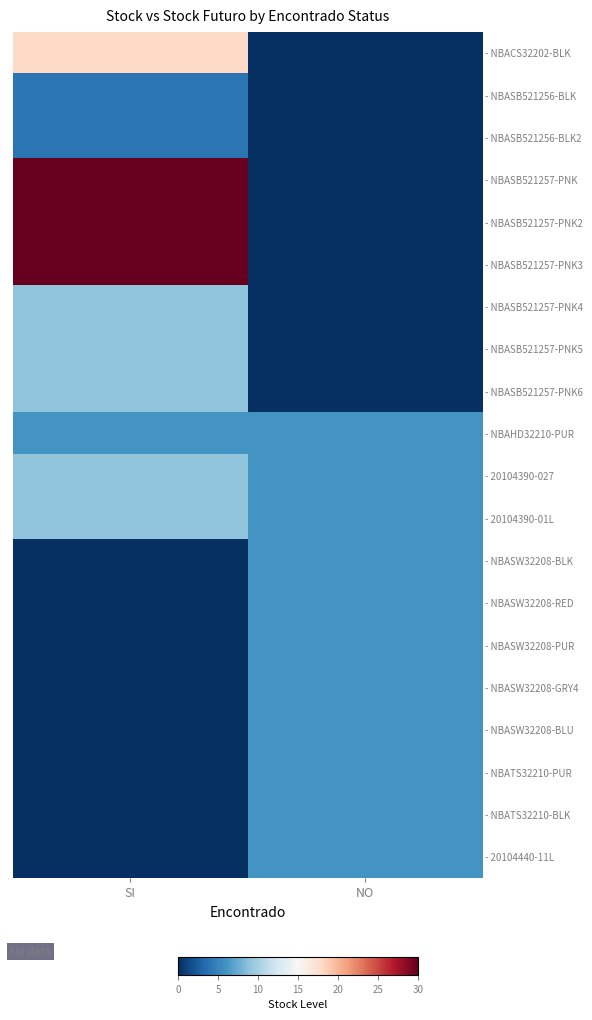

Which label corresponds to the largest value in the chart?

SI